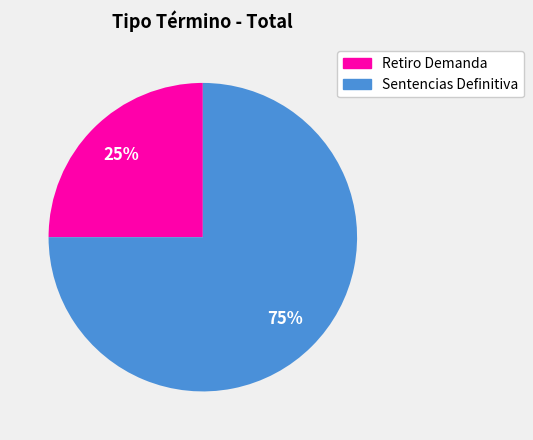

True or false: Sentencias Definitiva accounts for 75% of the total.

True